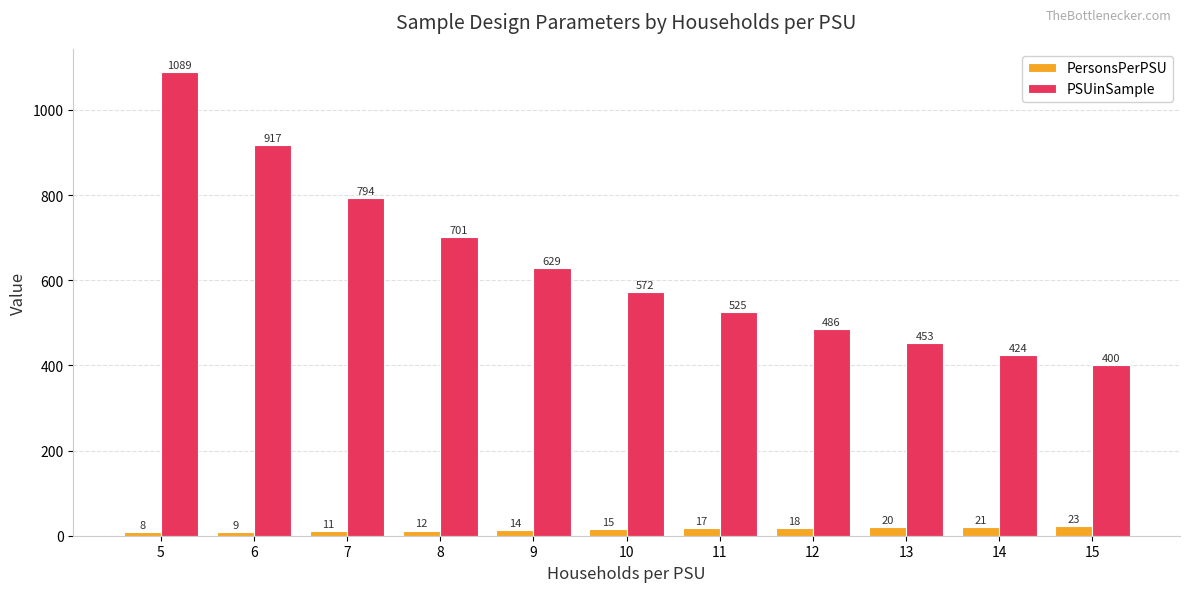

Which category has the highest value across all series?

5